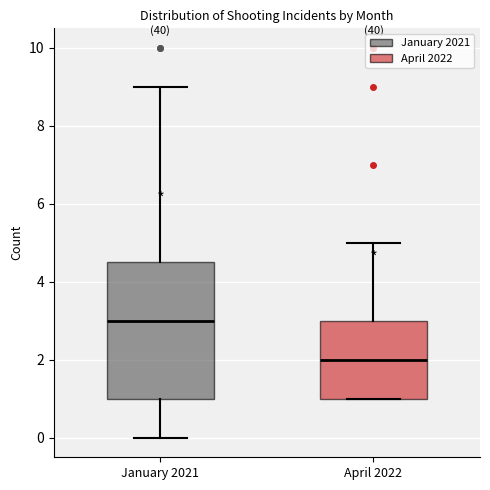

Comparing the boxes themselves (not the whiskers), which one is the tallest?

January 2021